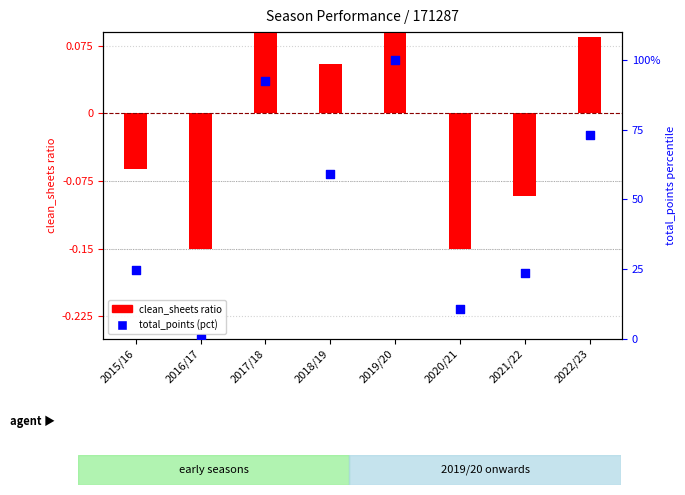

At which category is the sum across all series the highest?

2019/20